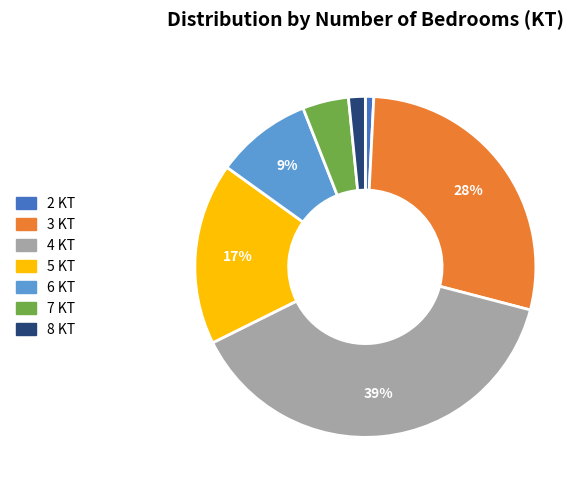

How many slices are in this pie chart?

7